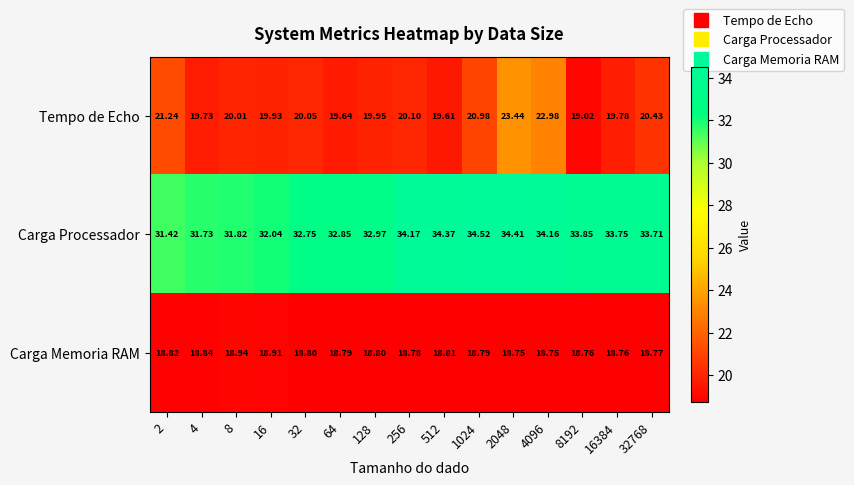

Rank the series by their maximum value, from highest to lowest.

Carga Processador, Tempo de Echo, Carga Memoria RAM